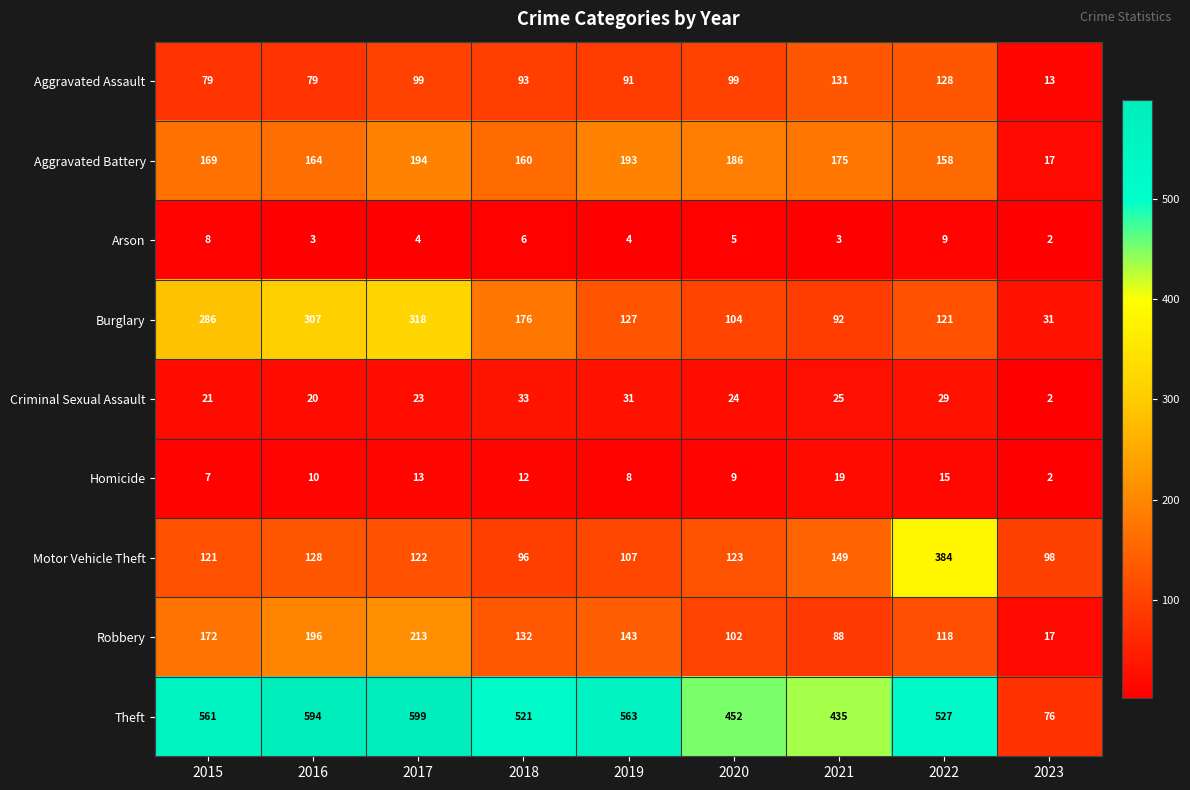

Which label corresponds to the largest value in the chart?

2017